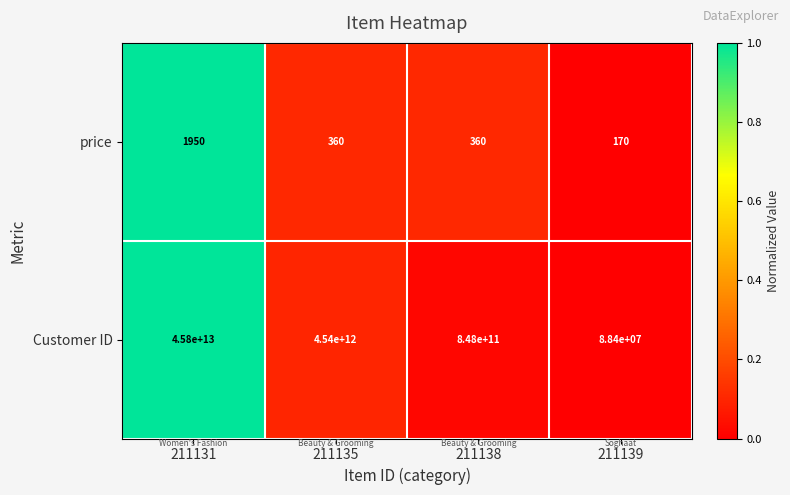

At which category does the chart reach its peak across all series?

211131